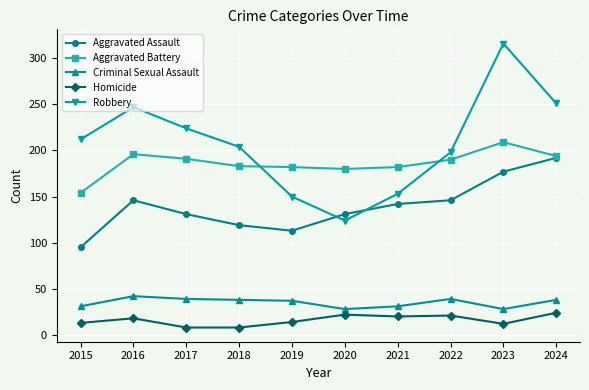

How many interior local valleys does the Robbery series have?

1